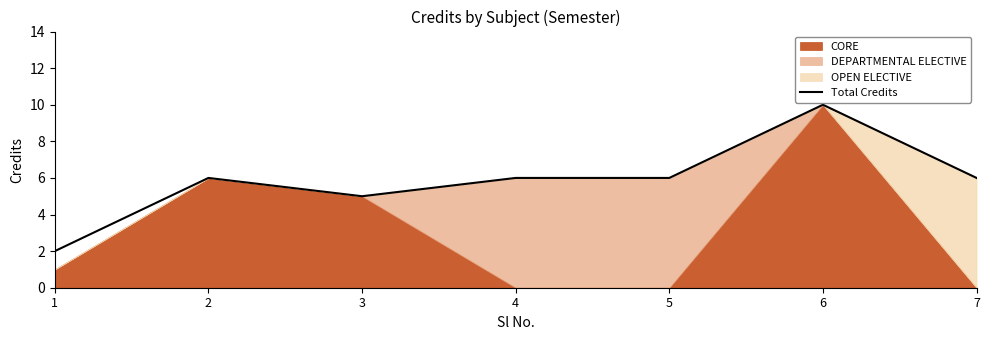

What is the difference between the maximum and minimum values?

8